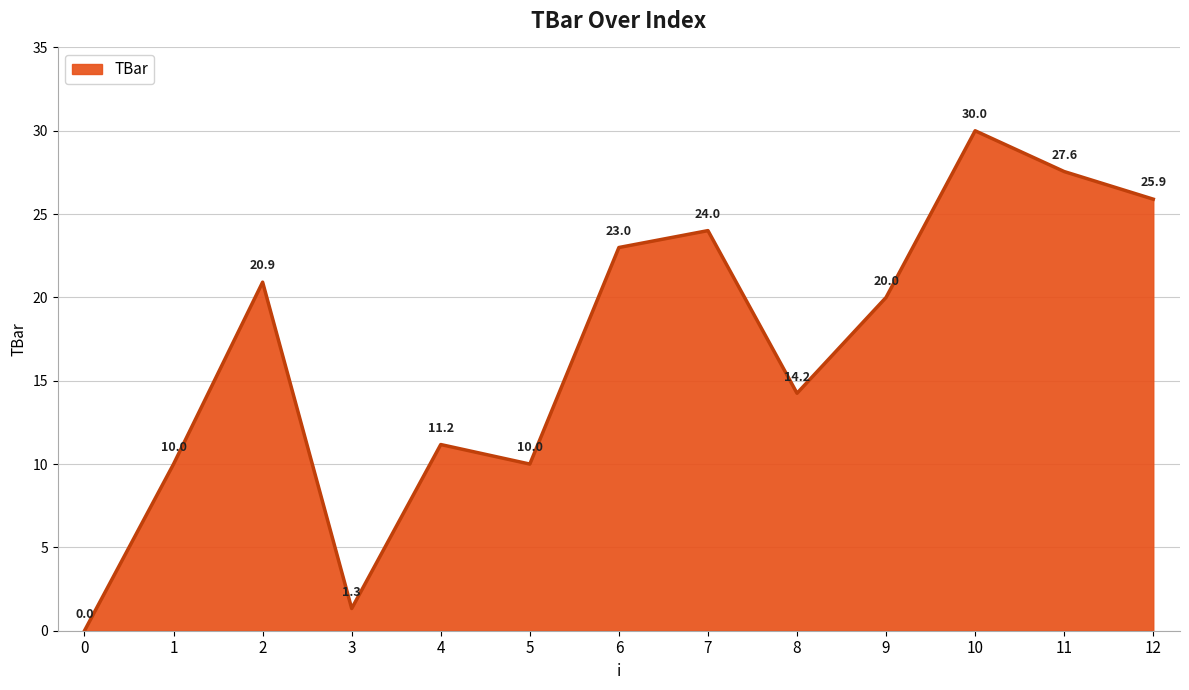

The value at 4 is 3.4. True or false?

False